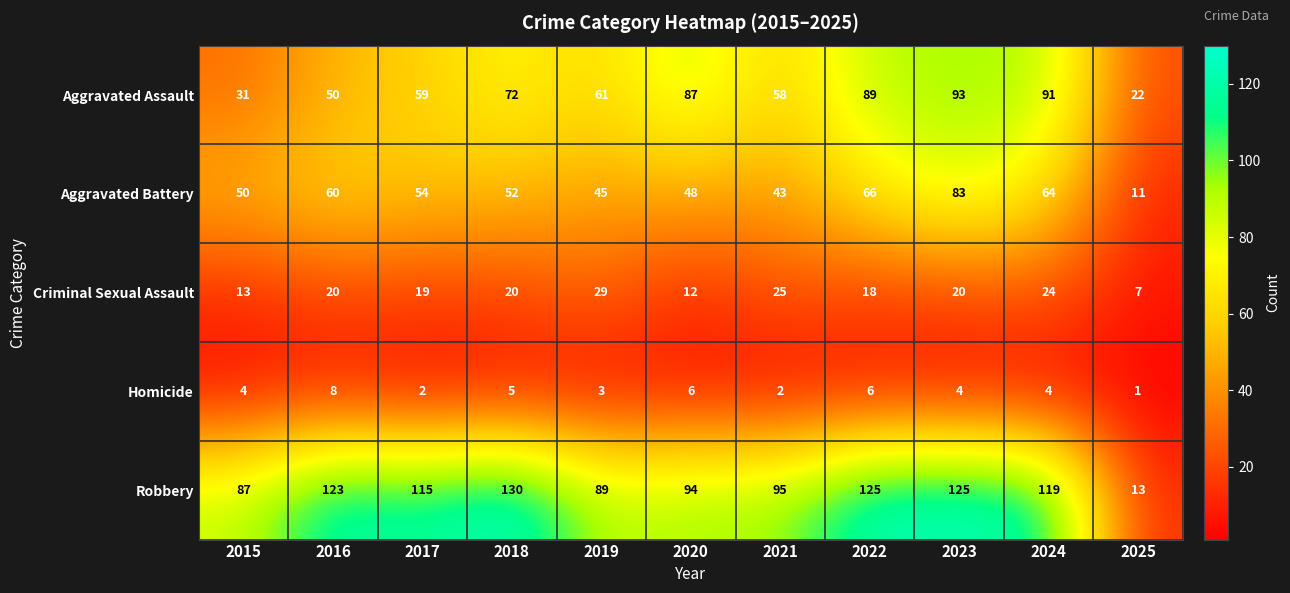

What value does the Aggravated Assault series have at 2019, to the nearest 10?

60